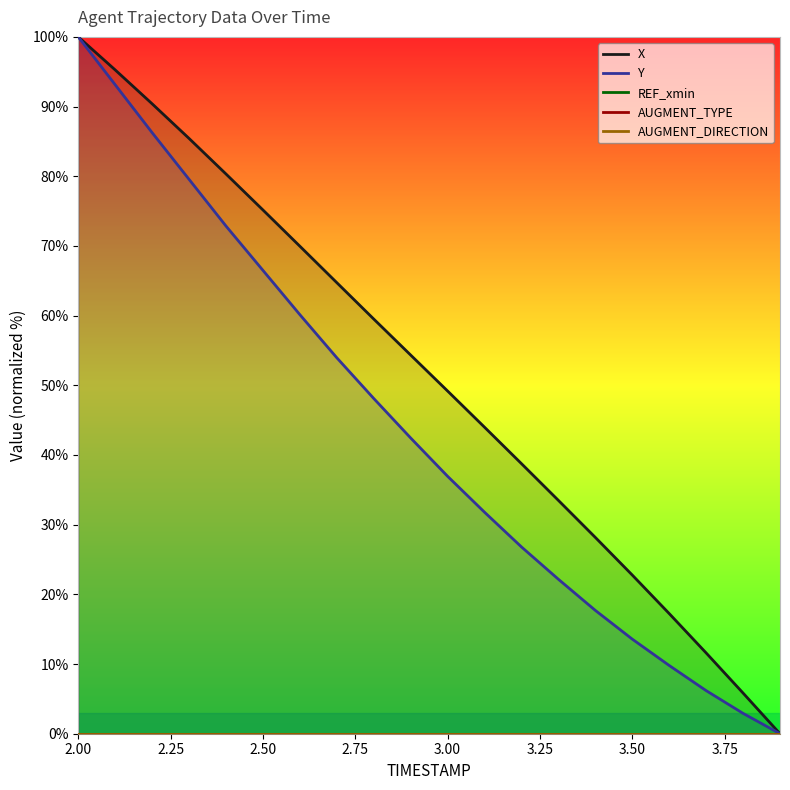

How many data points in Y are less than 42?

10